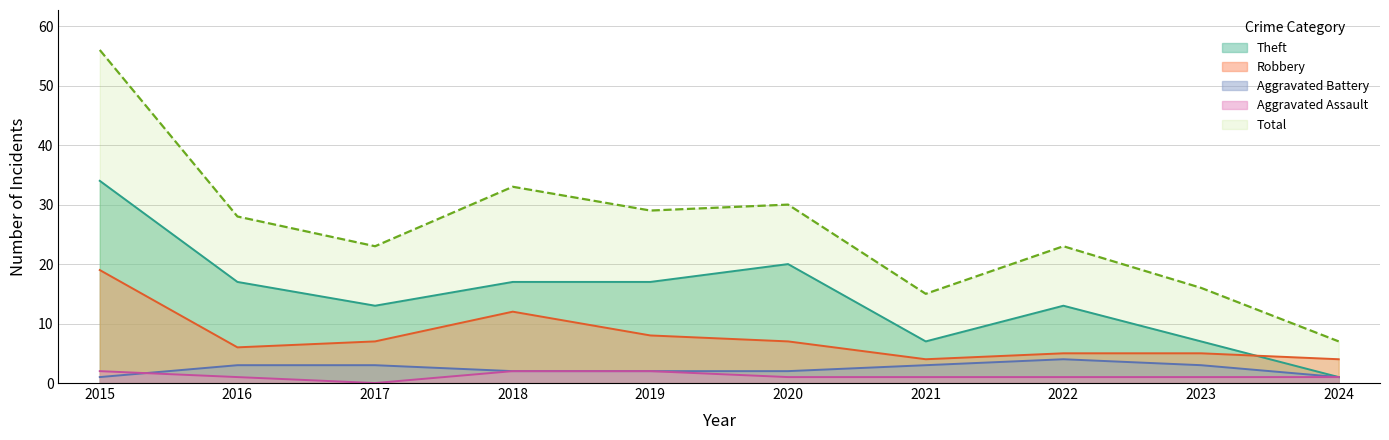

What is the sum of all Theft values?

146